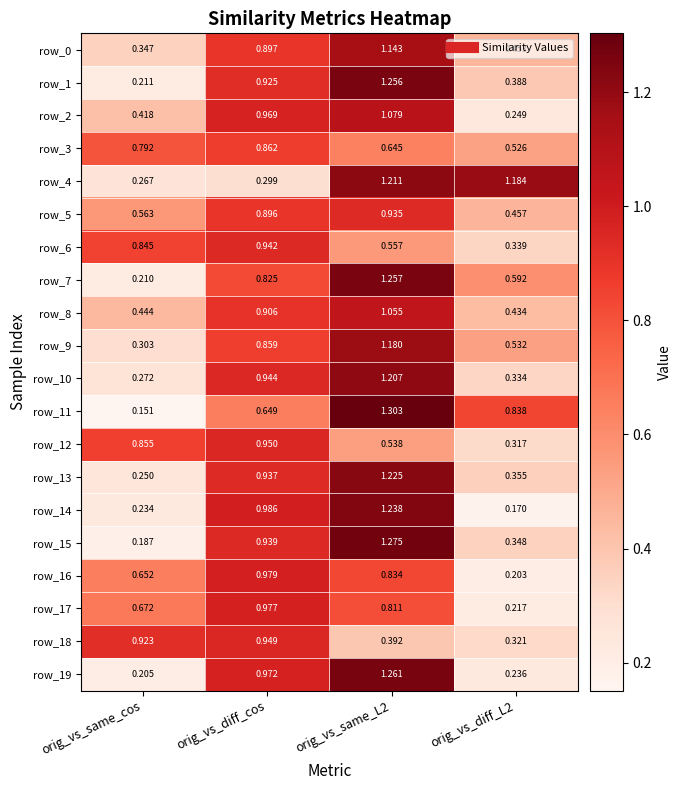

At which label does row_6 reach its minimum?

orig_vs_diff_L2